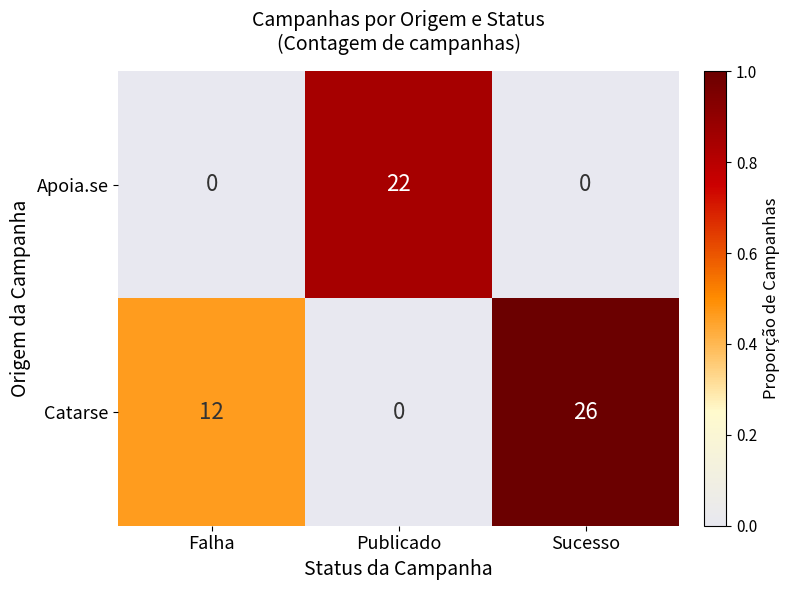

How many categories are shown in the chart?

3